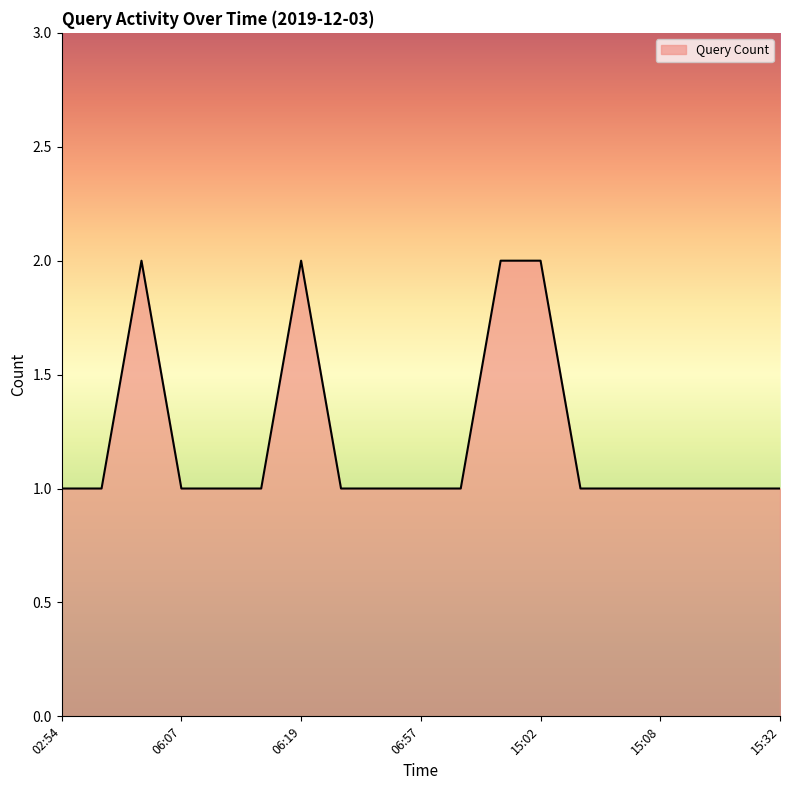

Count the values in the range 1 to 2.

19